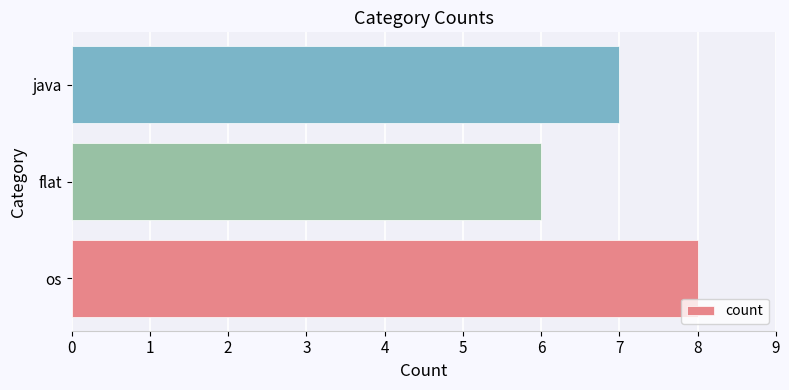

What is the average value?

7